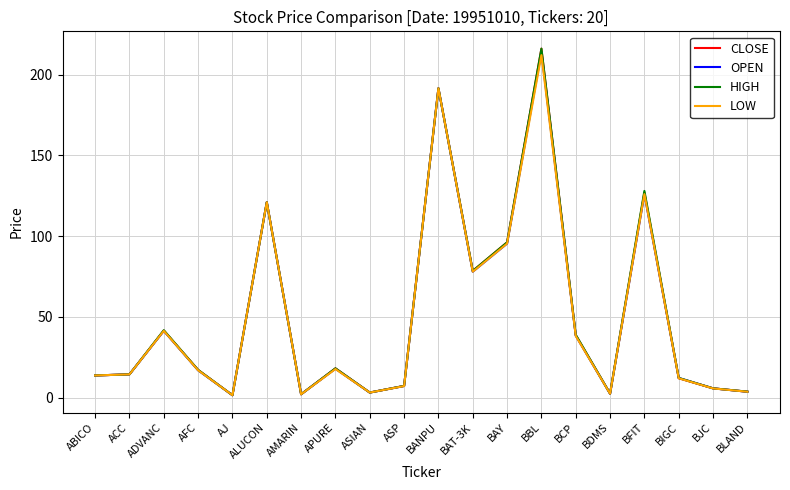

Is the value of HIGH at BAT-3K greater than the value of LOW at AFC?

Yes